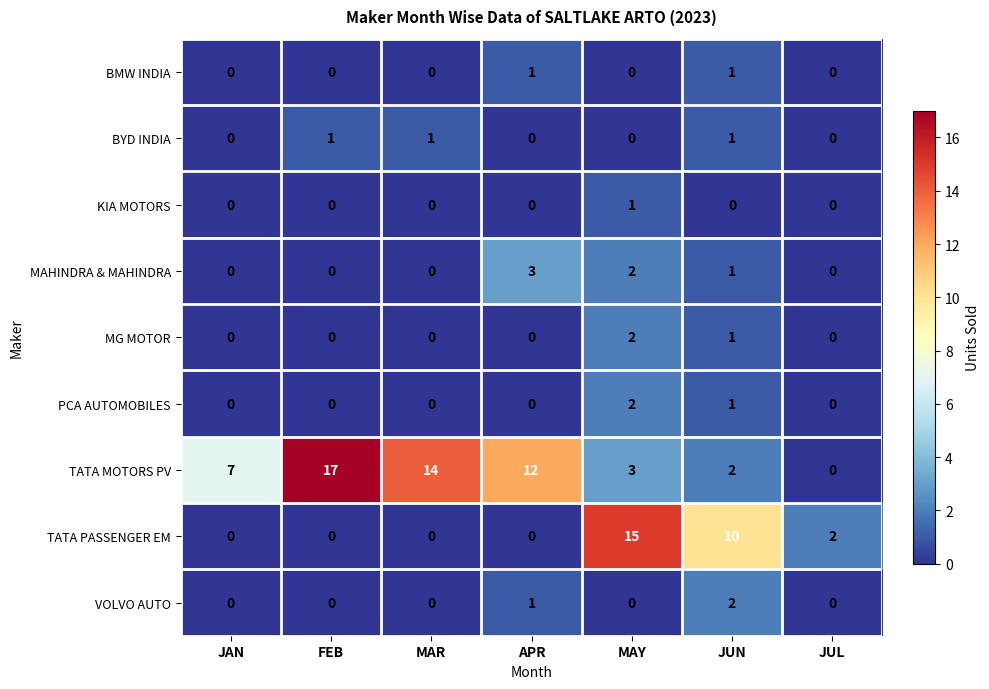

What is the difference between the highest and lowest values at FEB?

17